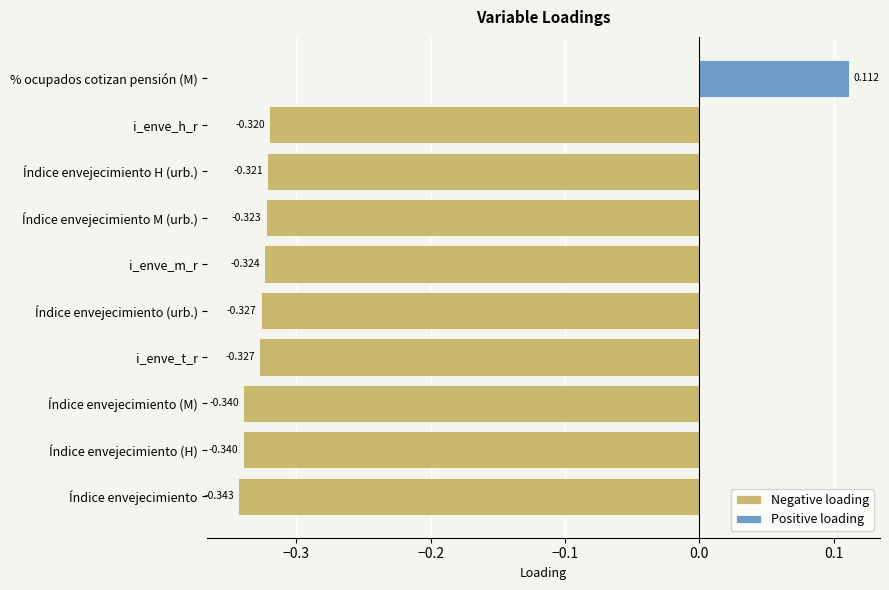

What are all the series names shown in the legend?

Negative loading, Positive loading